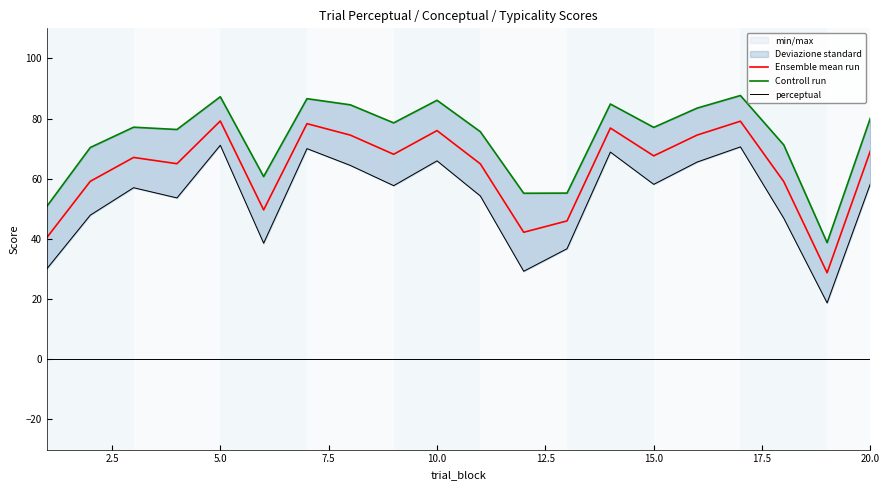

The Ensemble mean run series shows 16.0 at 15.0. True or false?

False